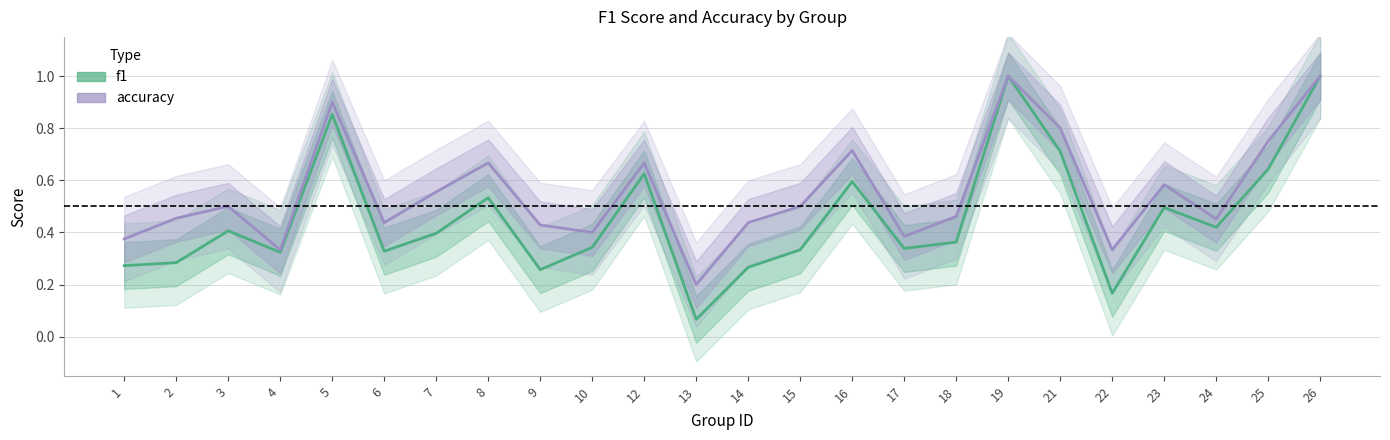

True or false: f1 has a value of 0.6 at 15.

False